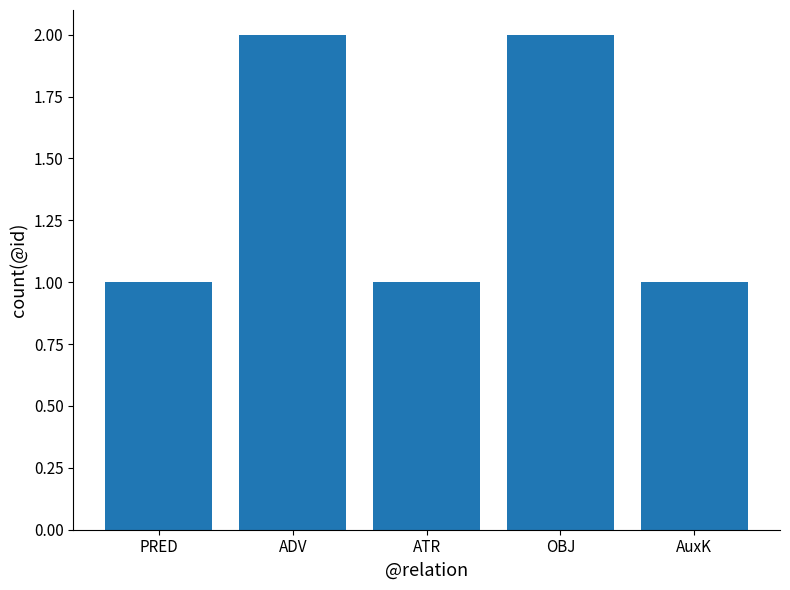

Approximately how many times larger is the value at ADV compared to OBJ?

1.0